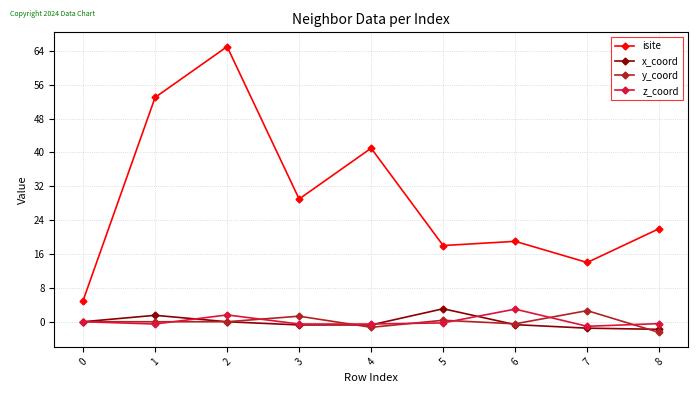

True or false: isite and z_coord cross at least once.

False